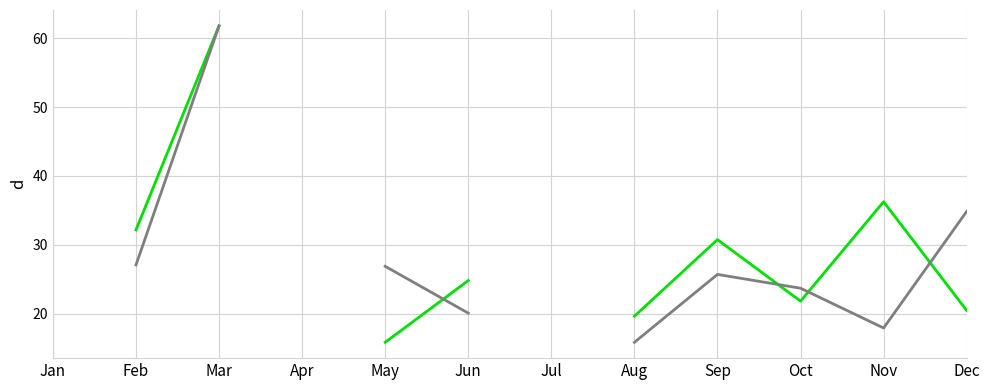

How many lines are shown in the chart?

2